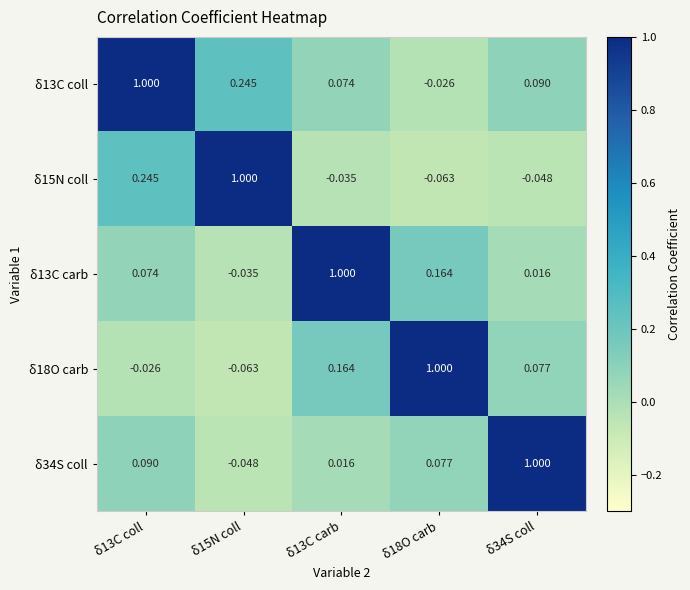

Which series has the largest total across all categories?

δ13C coll